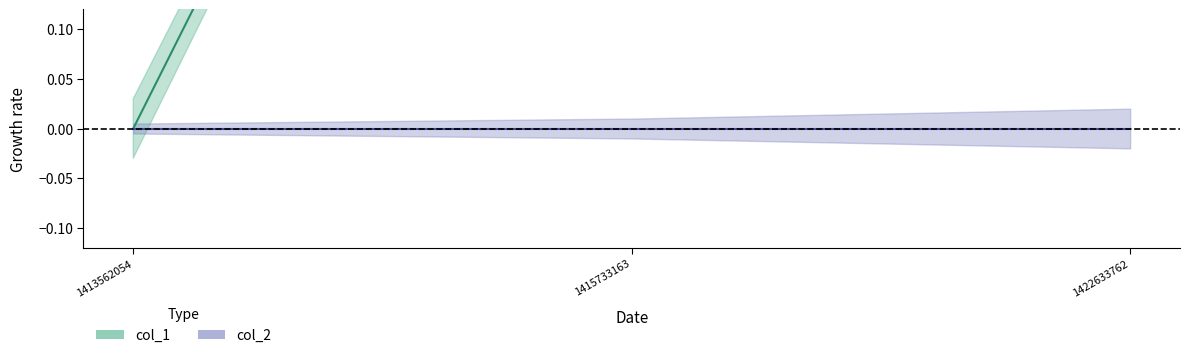

The chart shows a value of -1 at 1413562054. True or false?

False